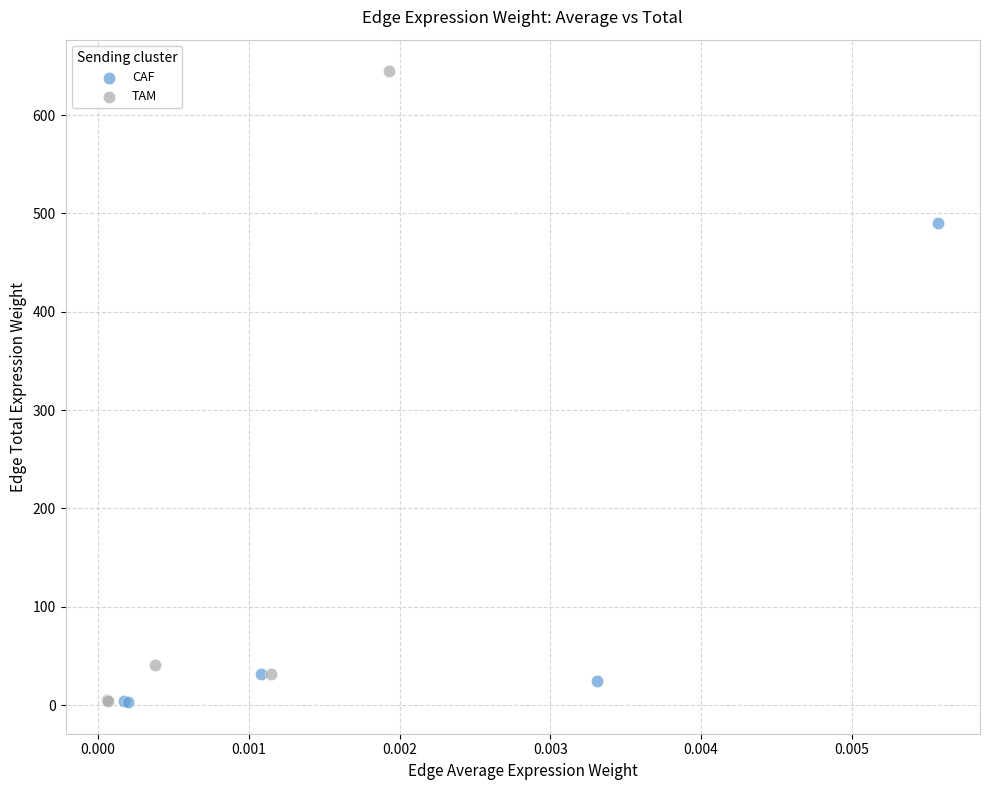

Which series reaches the maximum Y coordinate?

TAM